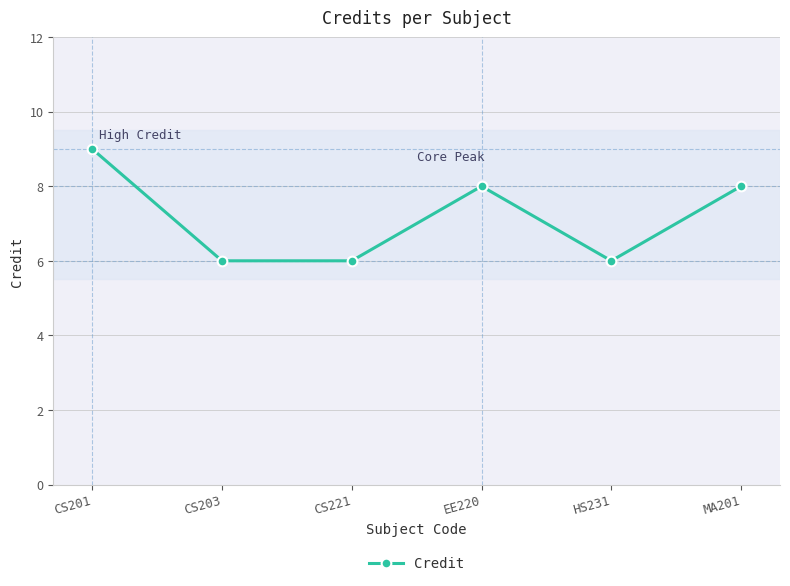

True or false: the data has more than 2 interior local peaks.

False